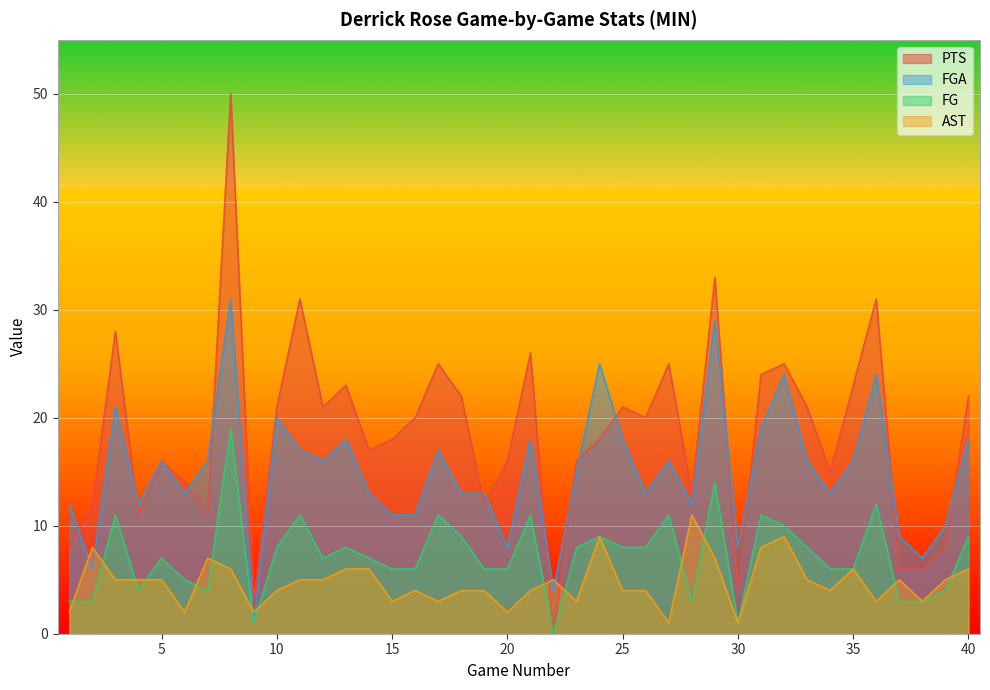

Count the number of categories in the chart.

40